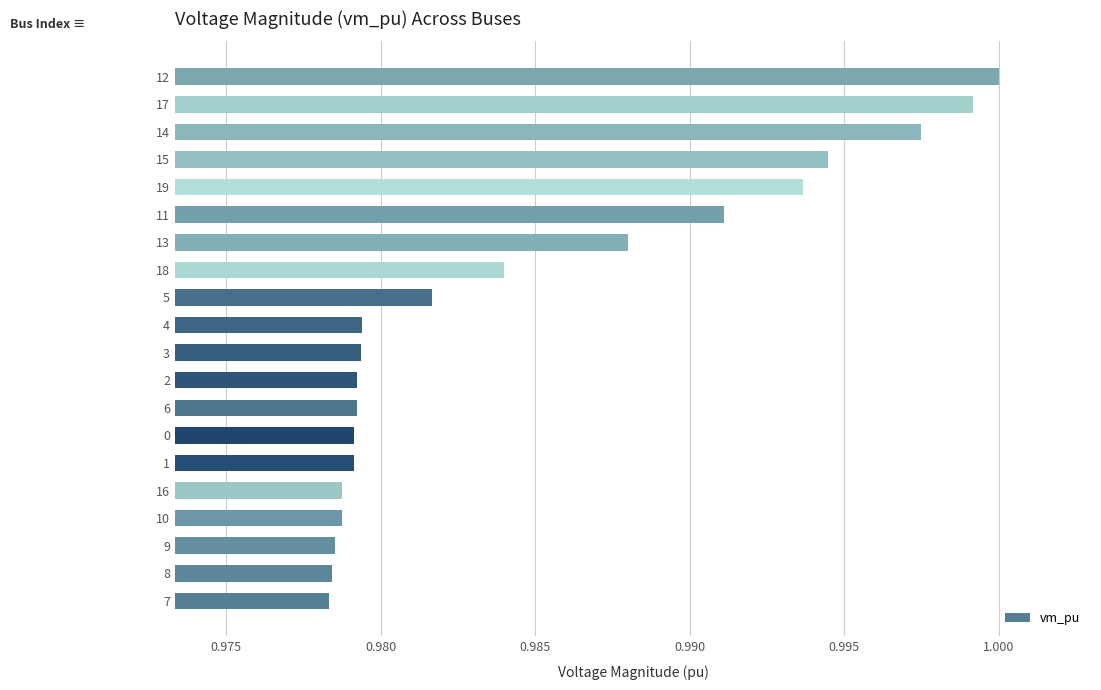

The chart shows a value of 1.0 at 1. True or false?

True